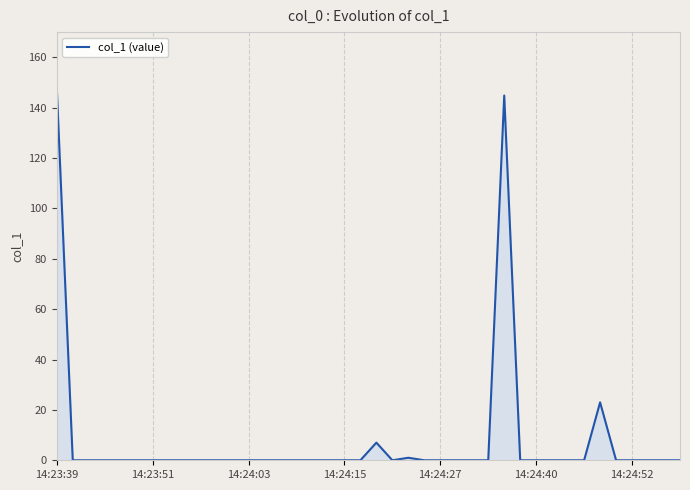

What is the greatest value displayed?

147.8